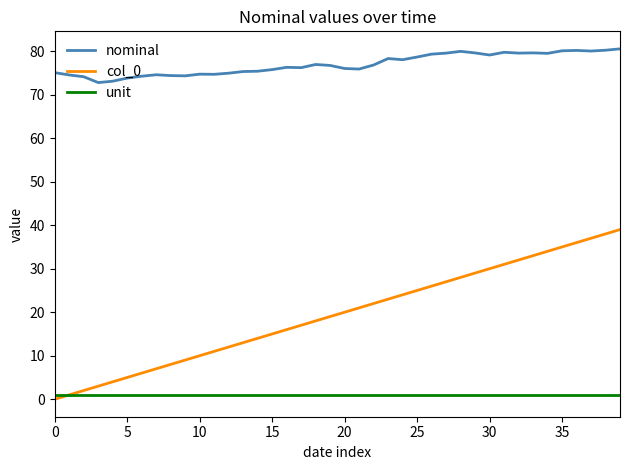

What is the difference between the maximum and minimum values in the nominal series?

7.8